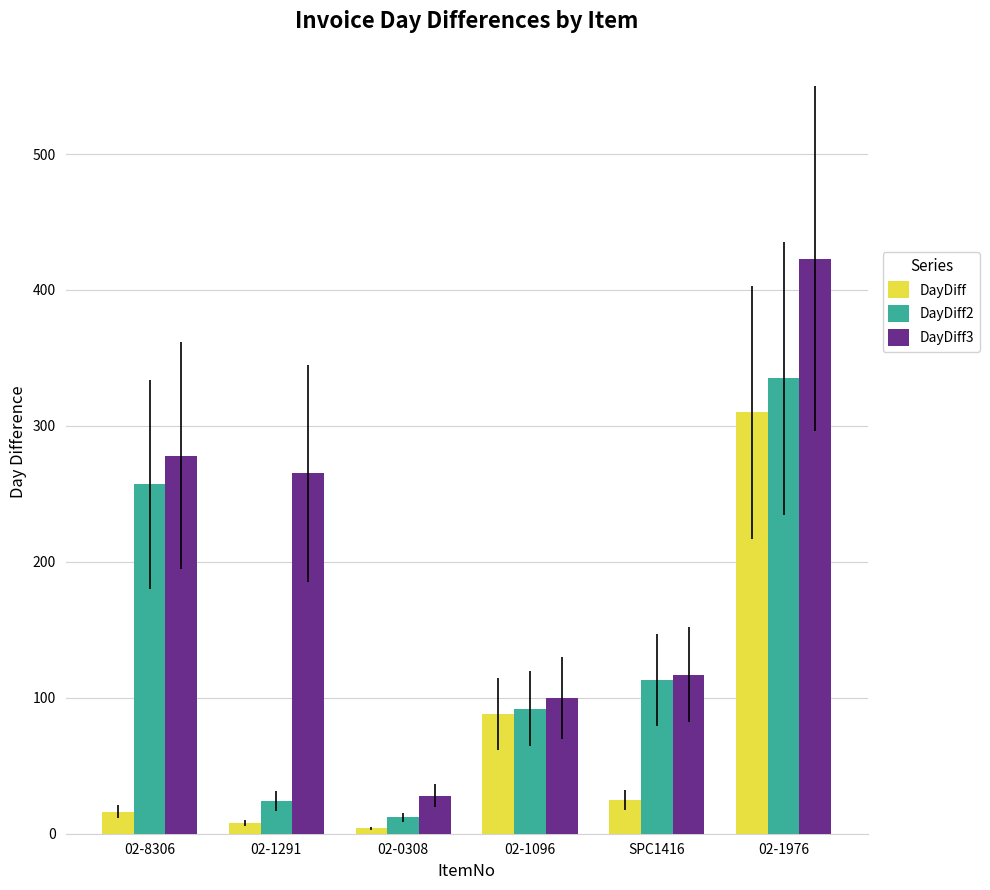

Does the chart contain stacked bars?

No